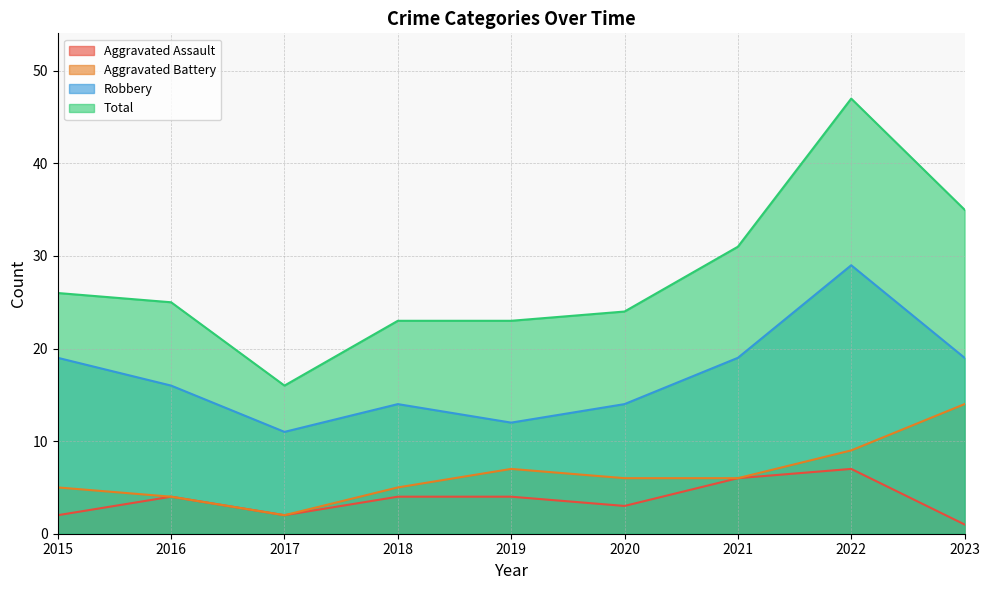

What is the difference between the maximum and minimum values in the Robbery series?

18